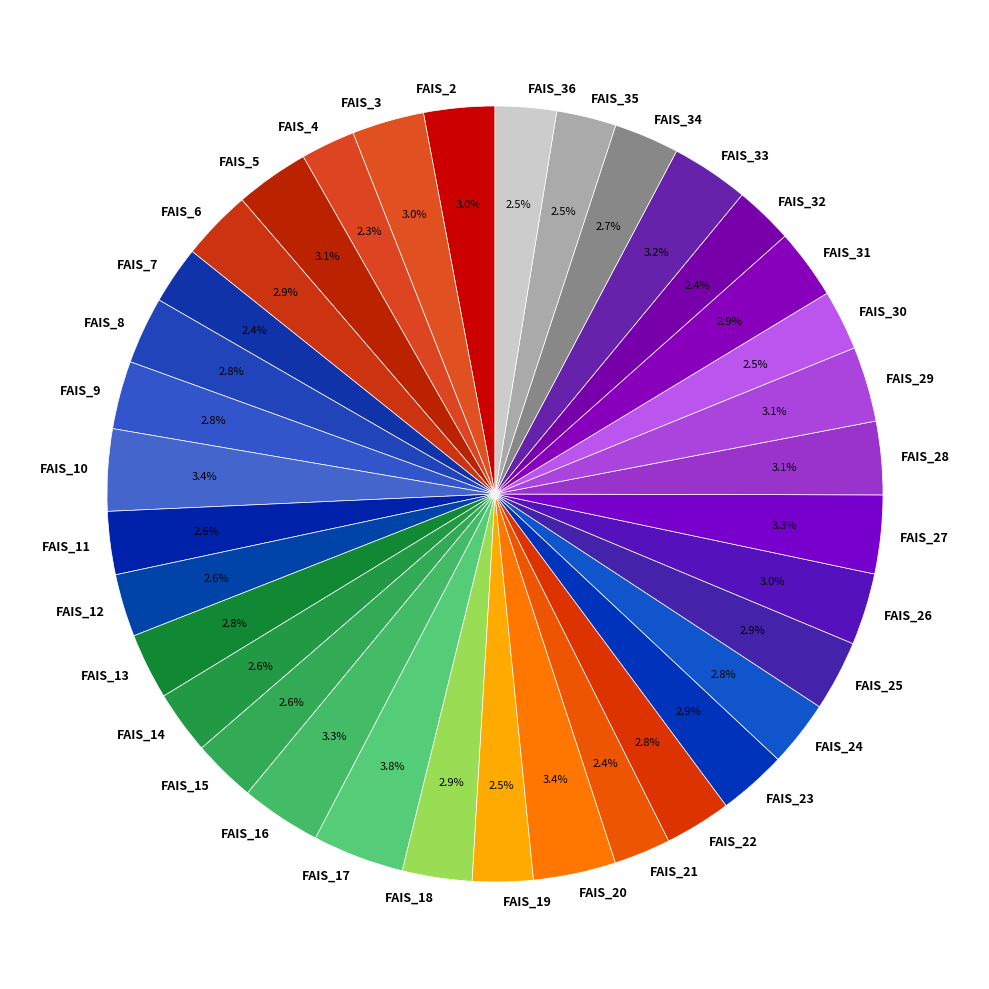

To the nearest percent, what is the difference between the FAIS_17 and FAIS_31 slice percentages?

1%